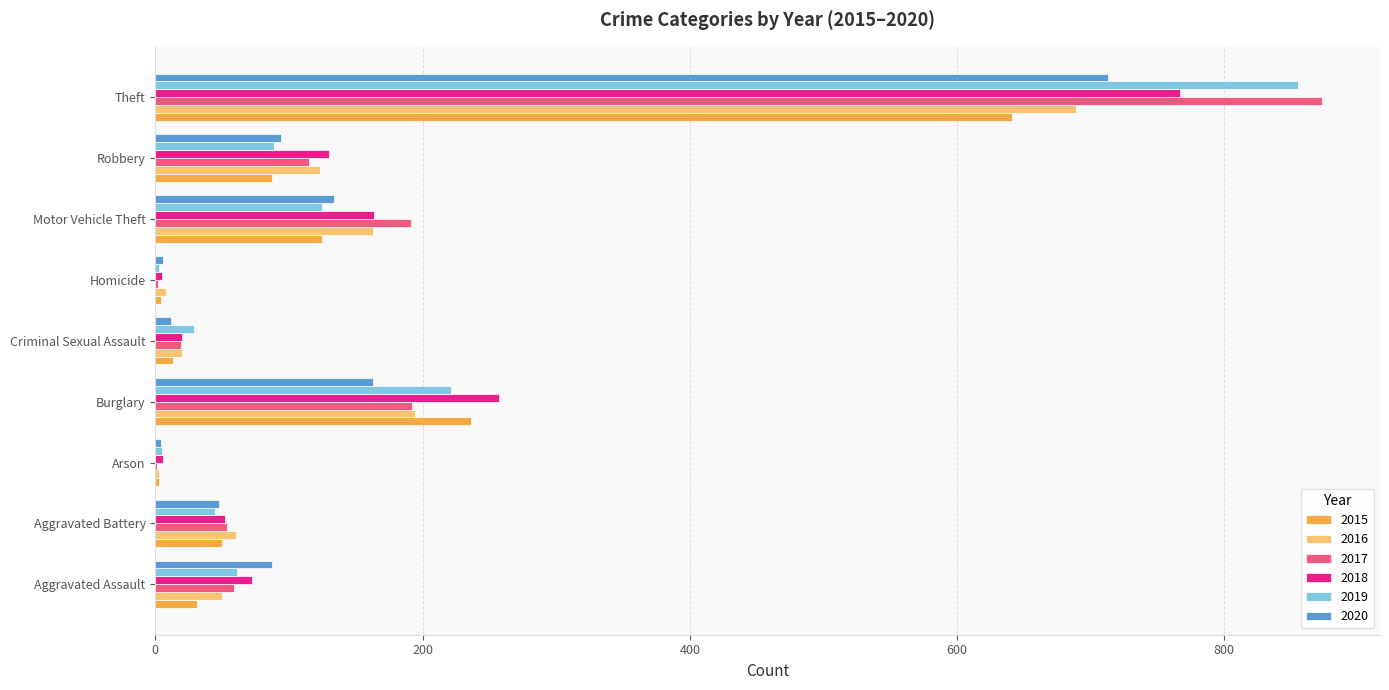

Between Robbery and Theft, which series saw the biggest shift?

2019